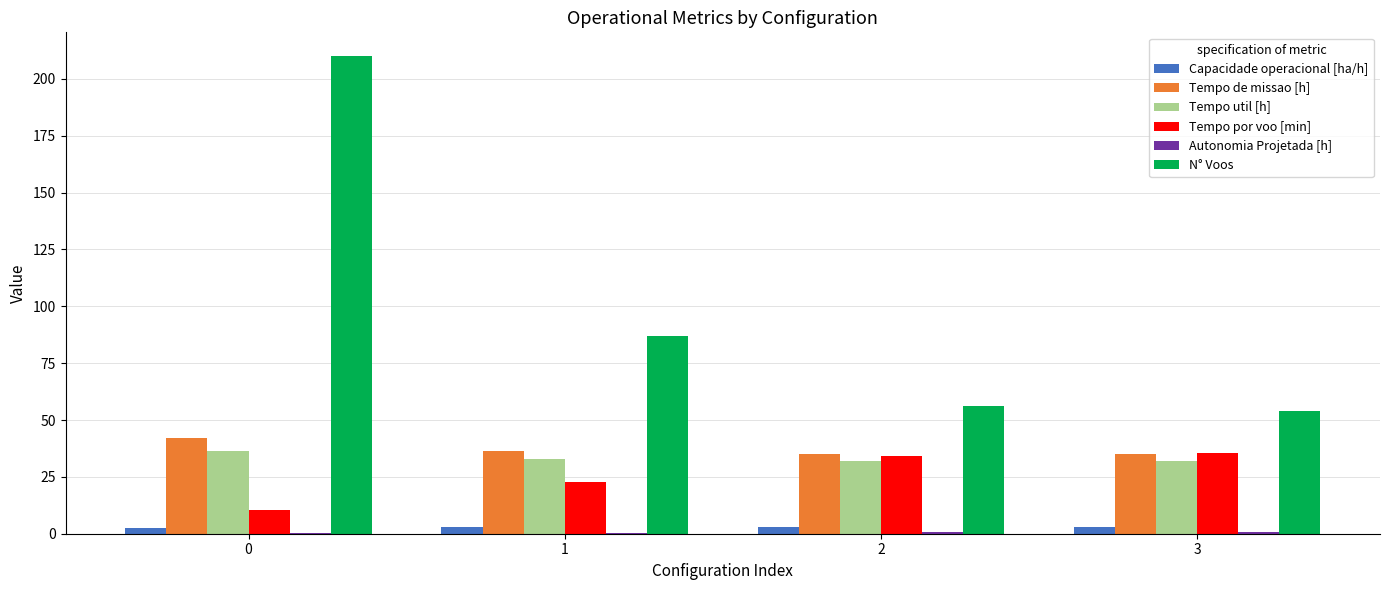

Between 1 and 3, which series saw the biggest shift?

N° Voos